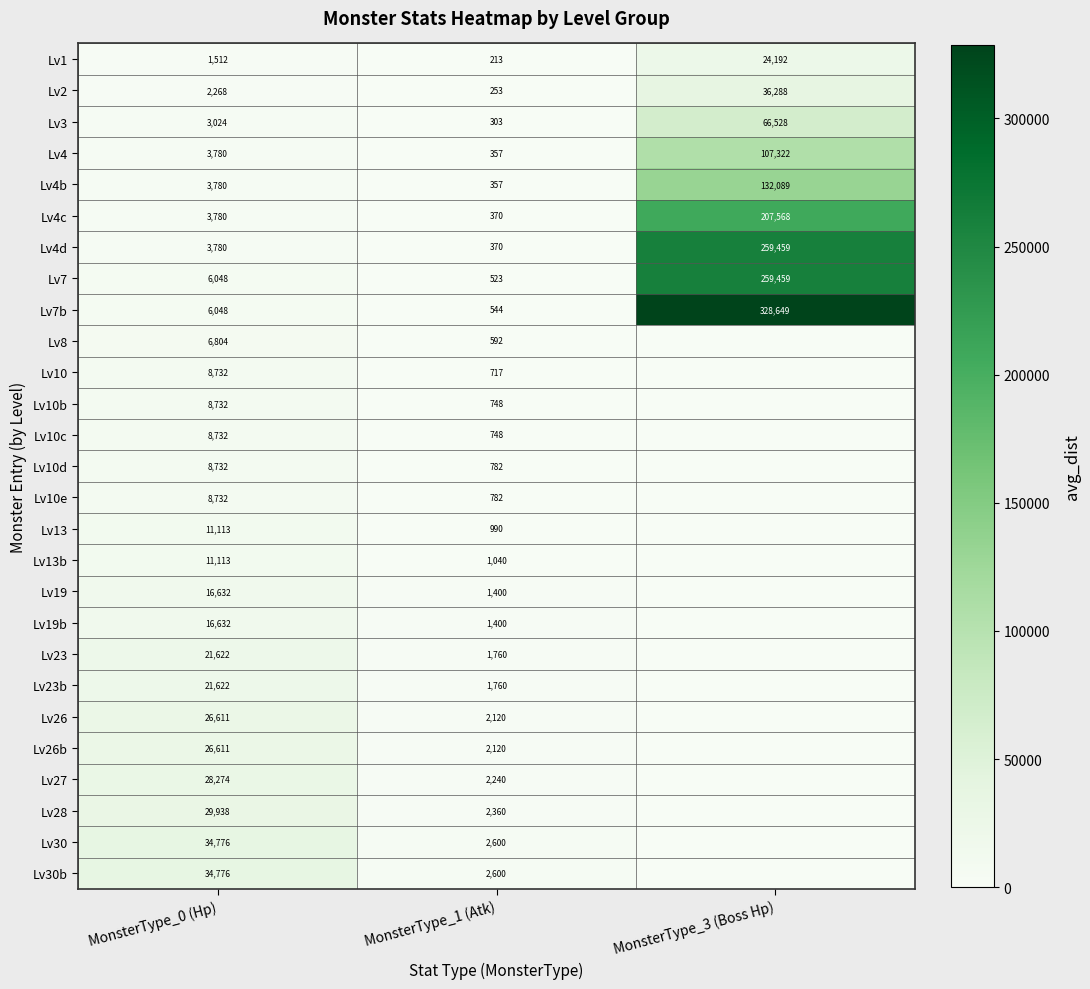

How many data points does each series have?

3